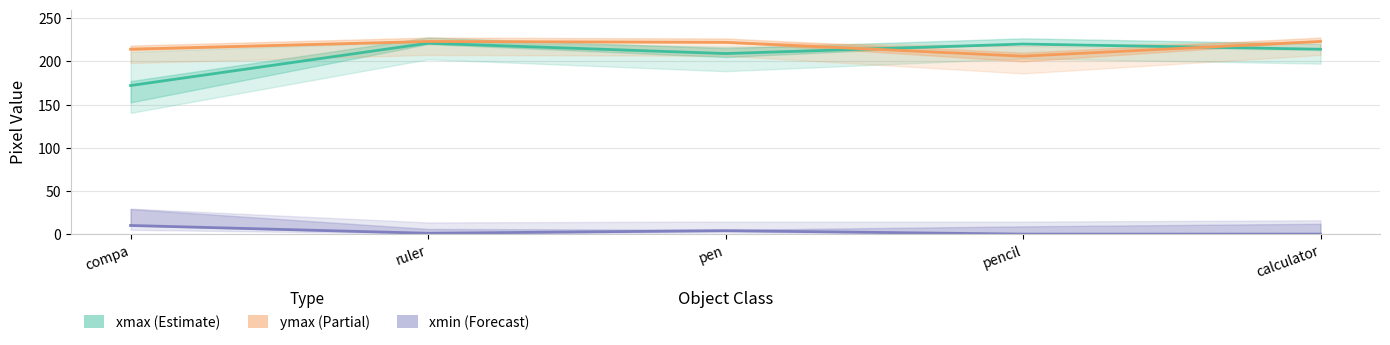

How many lines are shown in the chart?

3